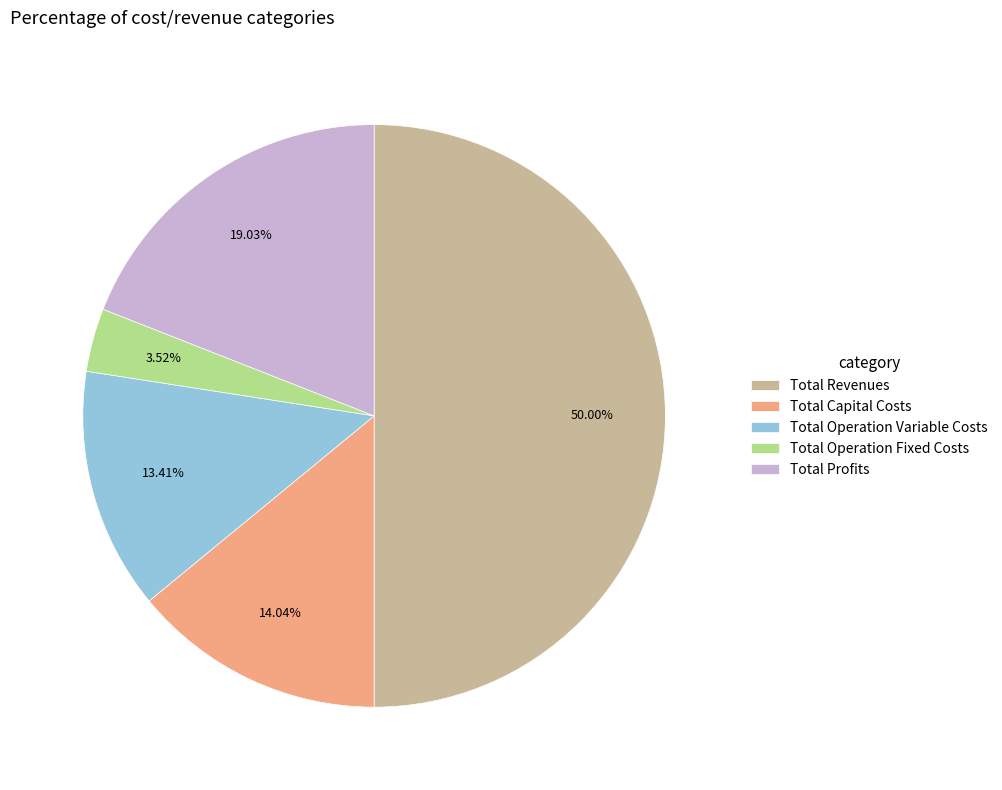

How many slices are in this pie chart?

5